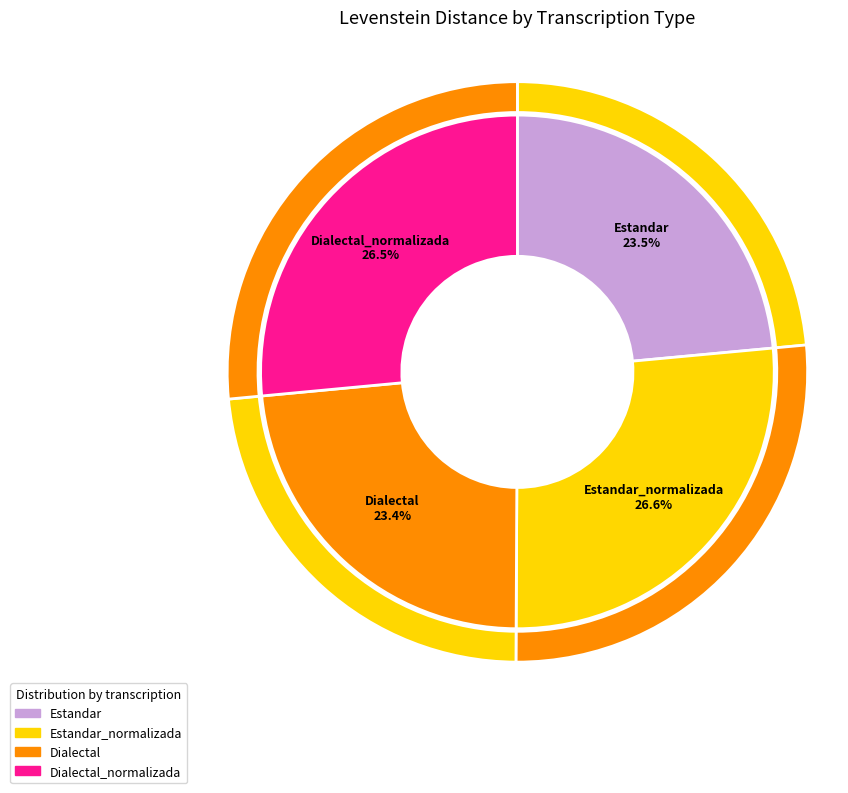

Between Dialectal and Dialectal_normalizada, which is larger?

Dialectal_normalizada